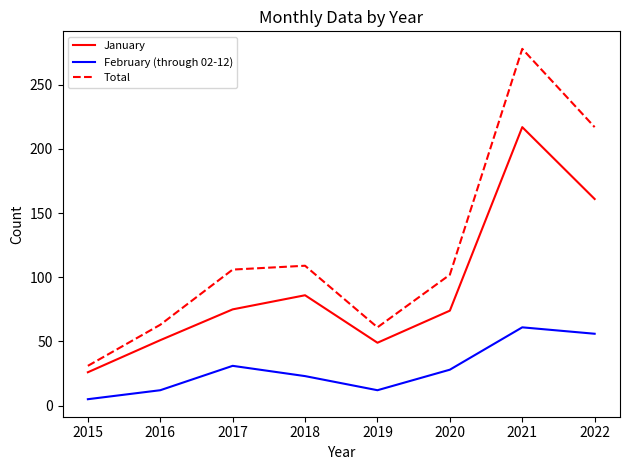

What is the maximum value for Total?

278